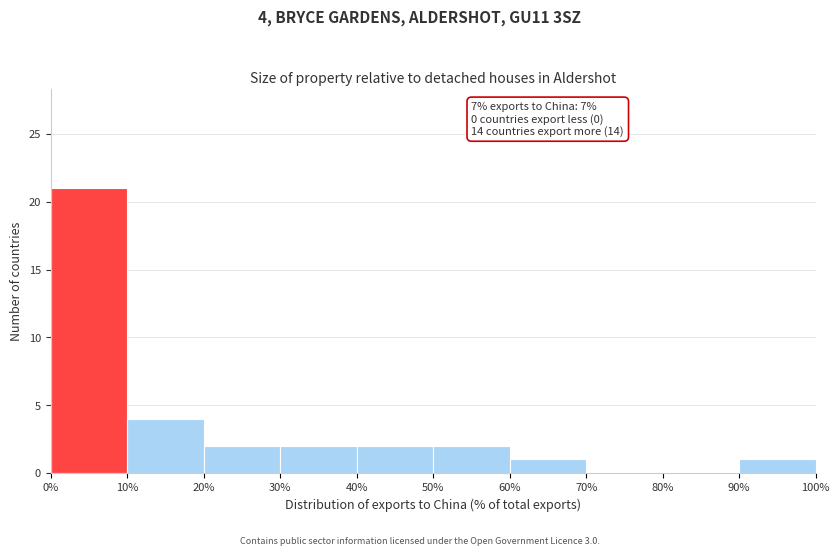

Over which range of the x-axis is the bar tallest?

0% to 10%